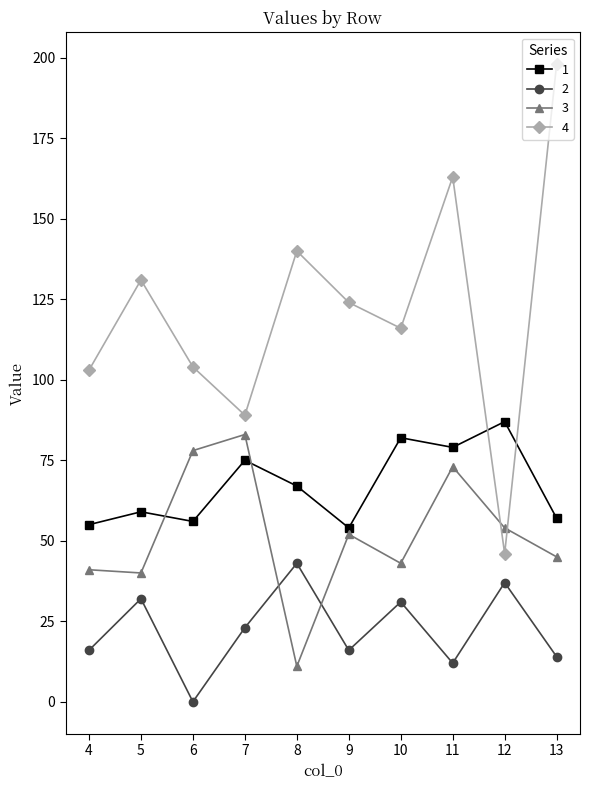

List the series in order of their peak value, lowest first.

2, 3, 1, 4